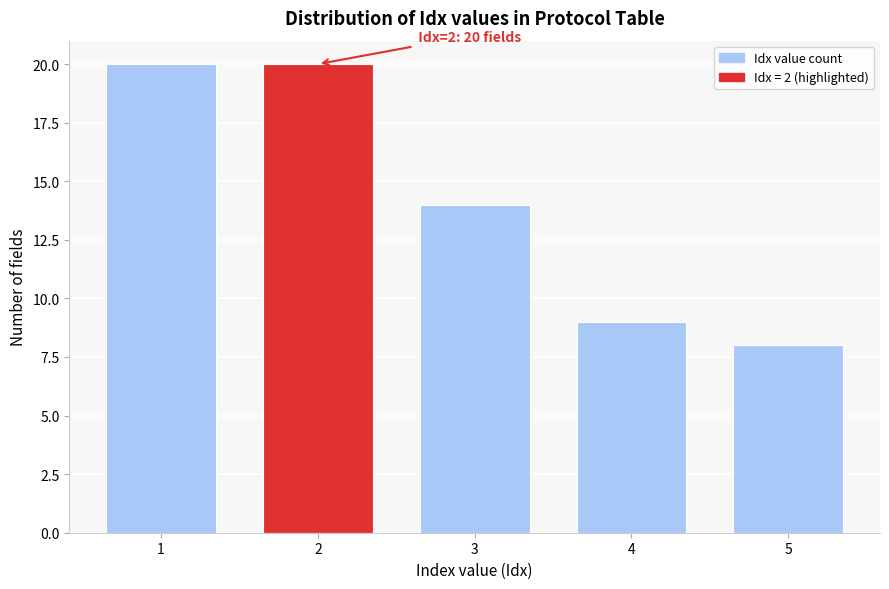

Reading left to right, what are all the values shown in this chart?

20	20	14	9	8